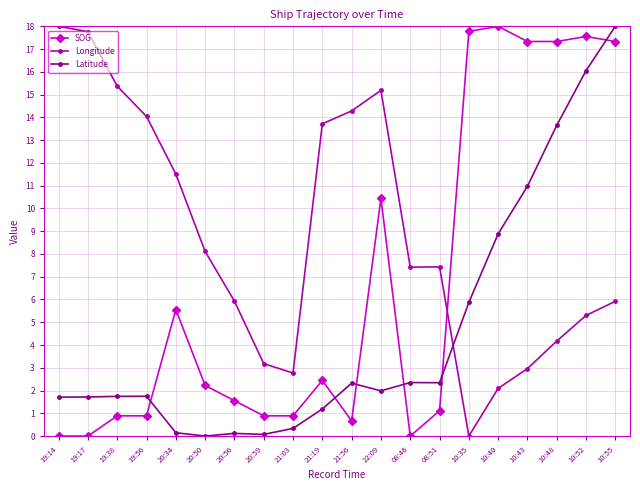

What is the label of the 6th point from the left?

20:50